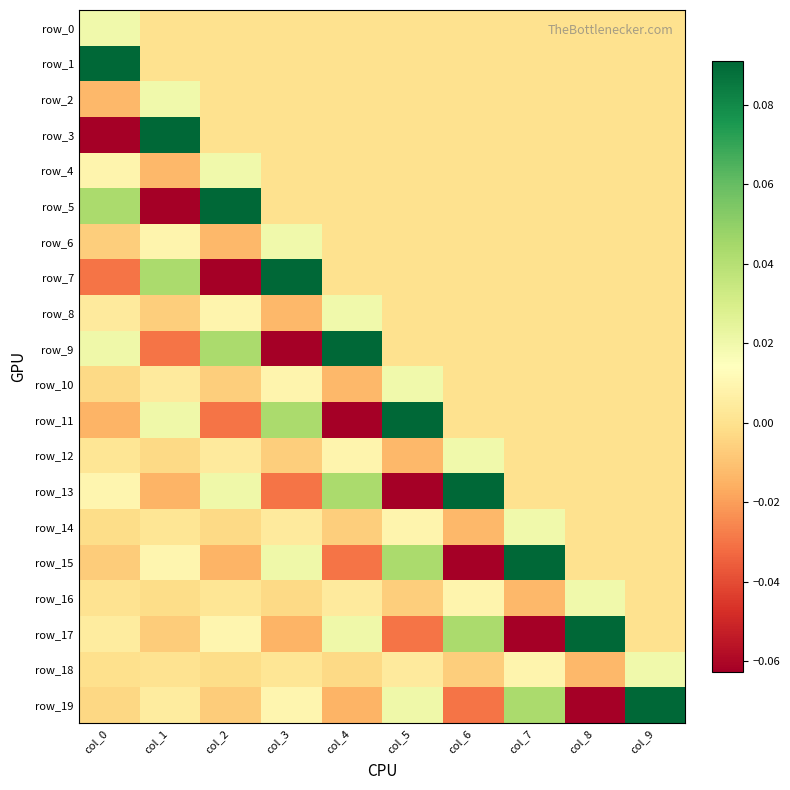

How many data points does each series have?

10